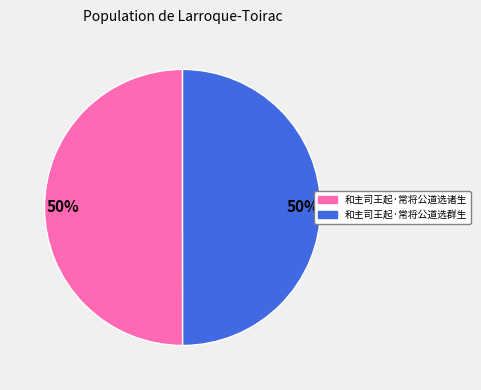

The 和主司王起·常将公道选诸生 slice represents 44% of the pie. True or false?

False